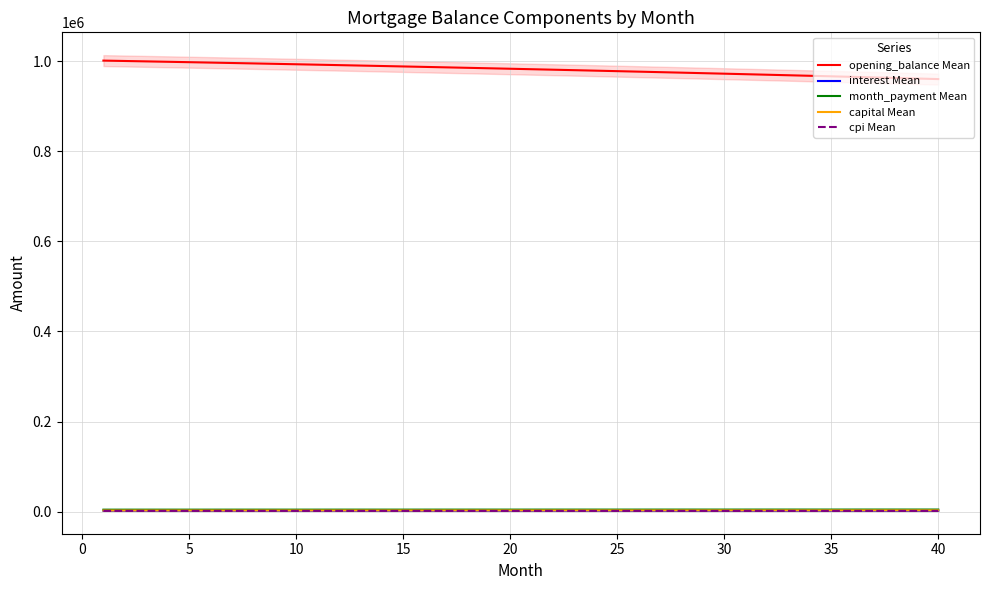

What is the maximum value for month_payment Mean?

4498.2